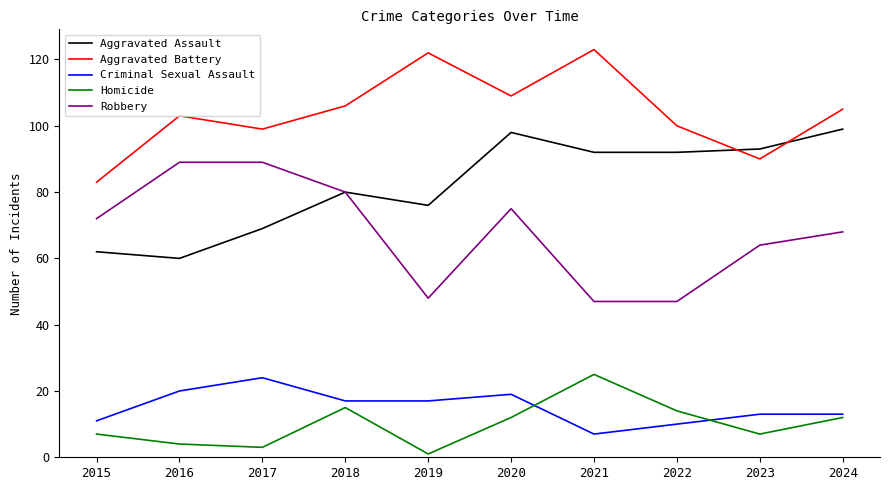

The value of Aggravated Battery at 2024 is 105. True or false?

True